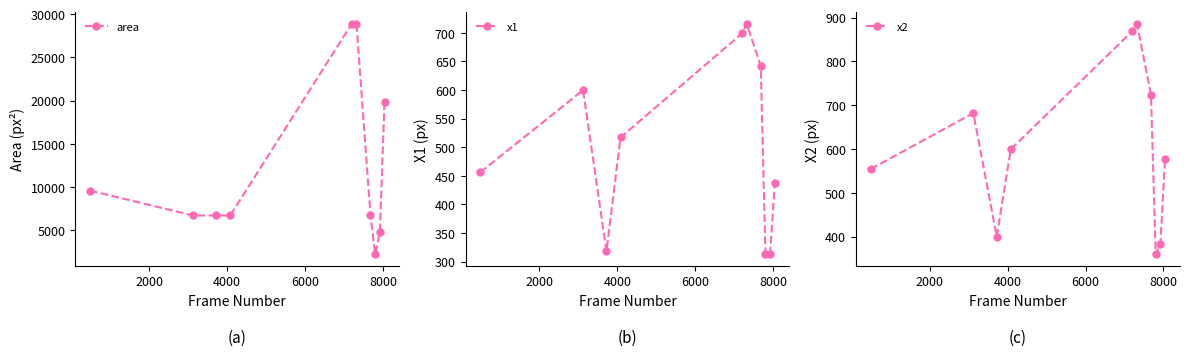

What is the highest value of the x1 series?

716